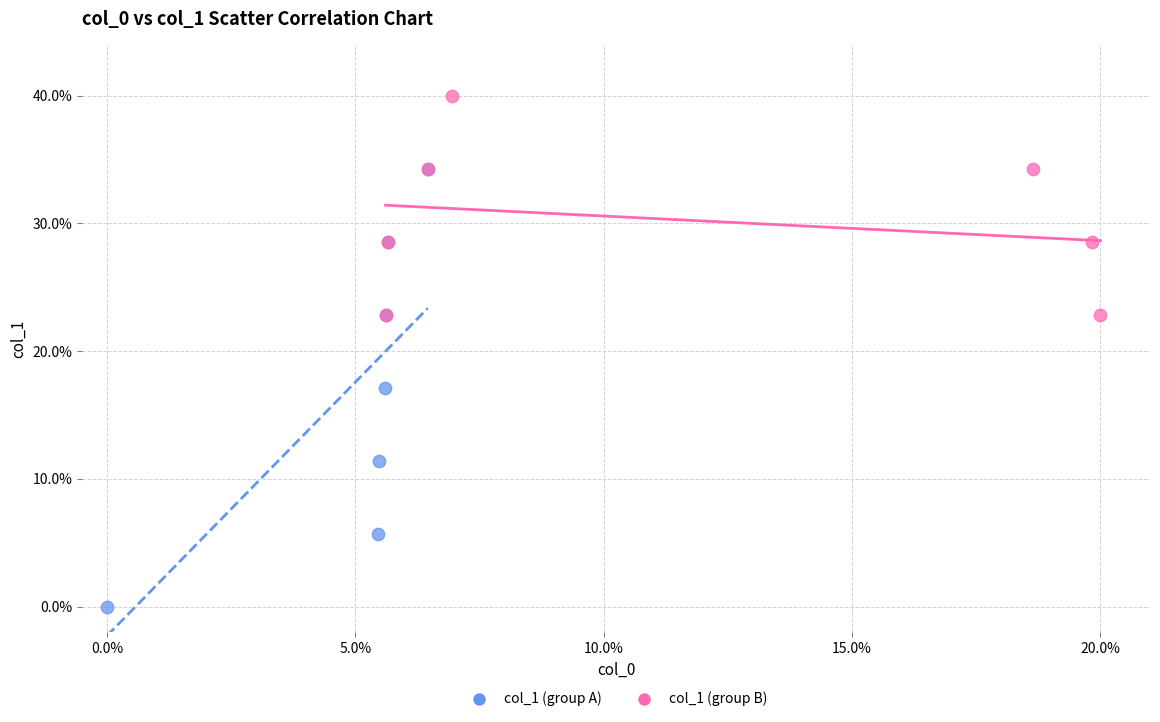

Which series reaches the minimum Y coordinate?

col_1 (group A)